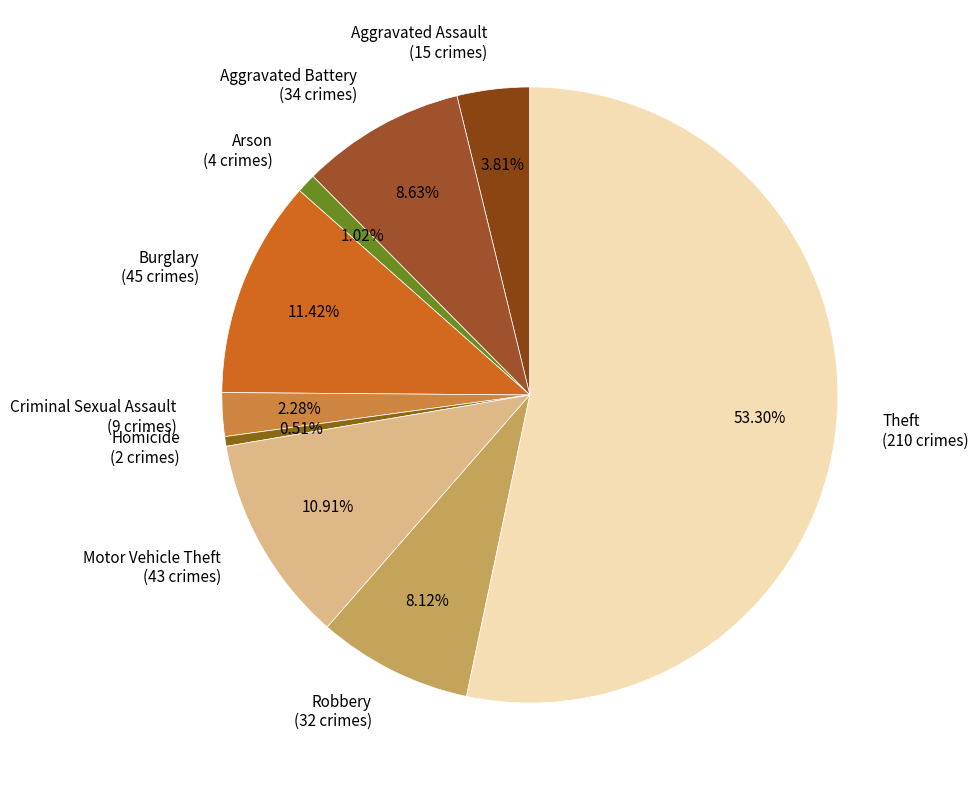

How much of the chart is everything except Burglary?

88.6%